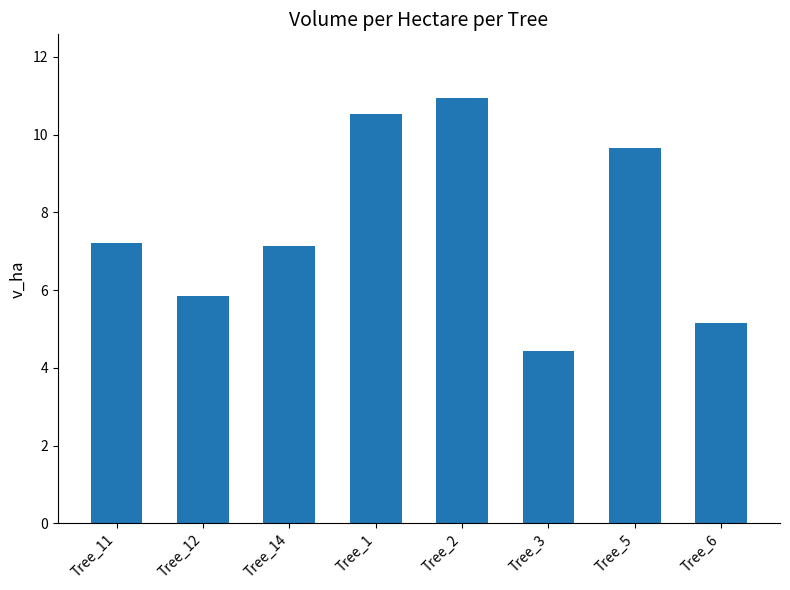

Does the chart contain stacked bars?

No